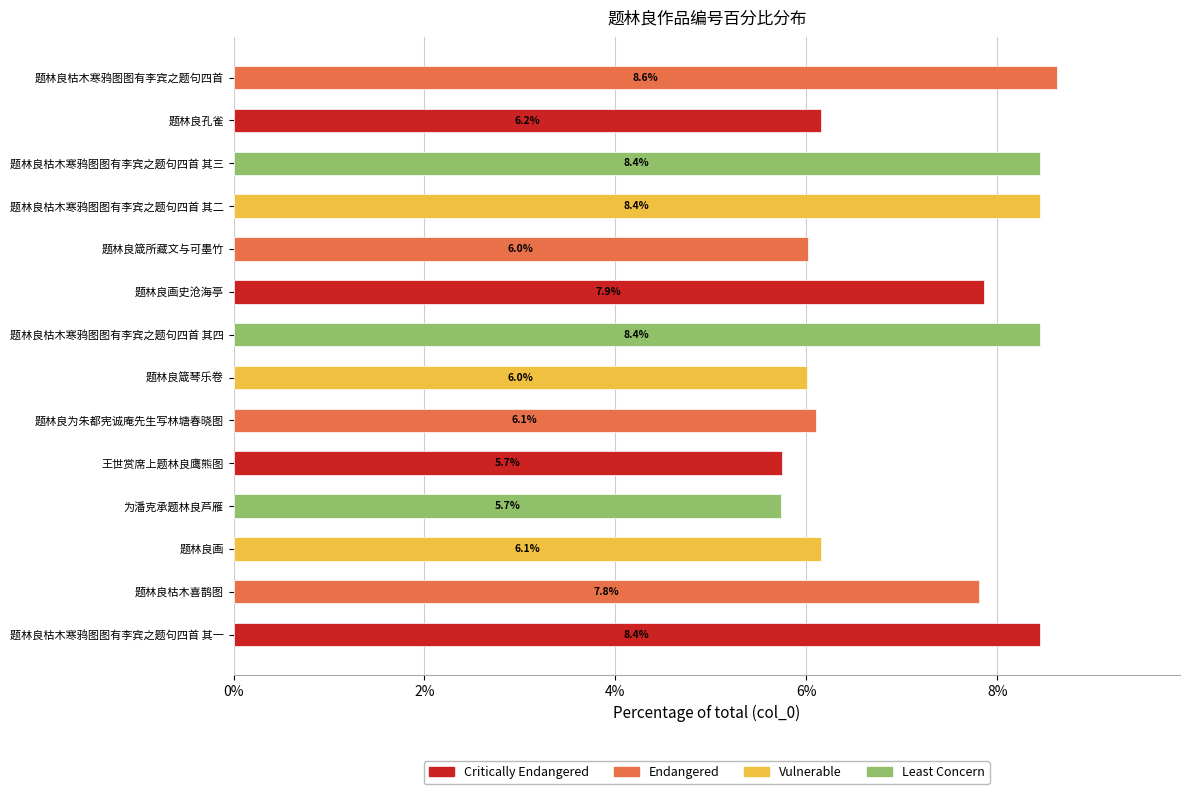

Reading bottom to top, extract all data points from this chart.

8.4	7.8	6.1	5.7	5.7	6.1	6.0	8.4	7.9	6.0	8.4	8.4	6.2	8.6